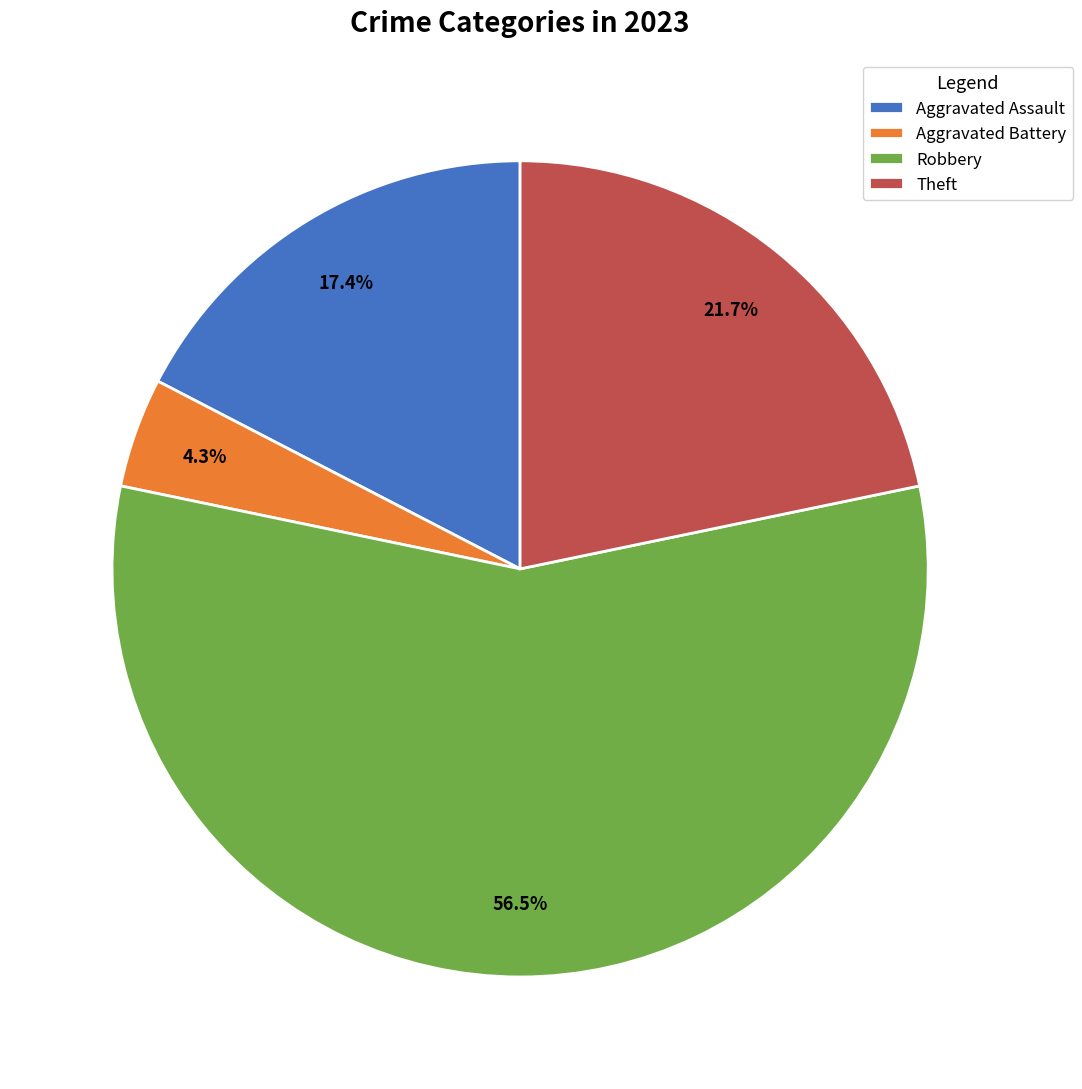

To the nearest percent, what portion does Aggravated Assault represent?

17%